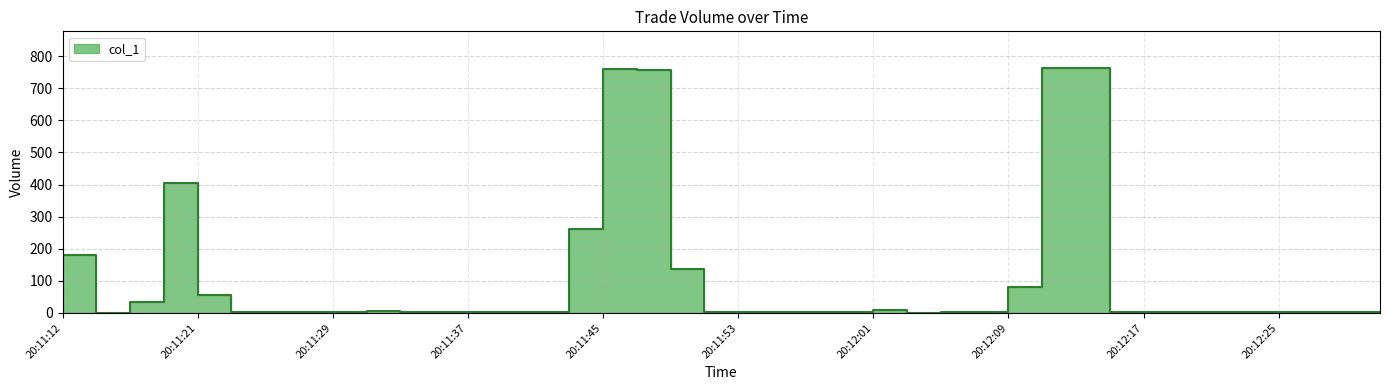

Reading left to right, list all the values displayed in this chart.

20:11:12=179.9	20:11:14=0.0	20:11:16=33.0	20:11:19=404.6	20:11:21=55.9	20:11:23=4.0	20:11:25=4.0	20:11:27=4.0	20:11:29=3.0	20:11:31=5.0	20:11:33=3.0	20:11:35=4.0	20:11:37=4.0	20:11:39=3.0	20:11:41=3.0	20:11:43=261.9	20:11:45=760.5	20:11:47=755.5	20:11:49=136.8	20:11:51=3.0	20:11:53=3.0	20:11:55=4.0	20:11:57=3.0	20:11:59=3.0	20:12:01=9.0	20:12:03=1.0	20:12:05=4.0	20:12:07=2.0	20:12:09=81.0	20:12:11=762.5	20:12:13=761.5	20:12:15=2.0	20:12:17=3.0	20:12:19=4.0	20:12:21=3.0	20:12:23=4.0	20:12:25=2.0	20:12:27=2.0	20:12:29=3.0	20:12:31=3.0